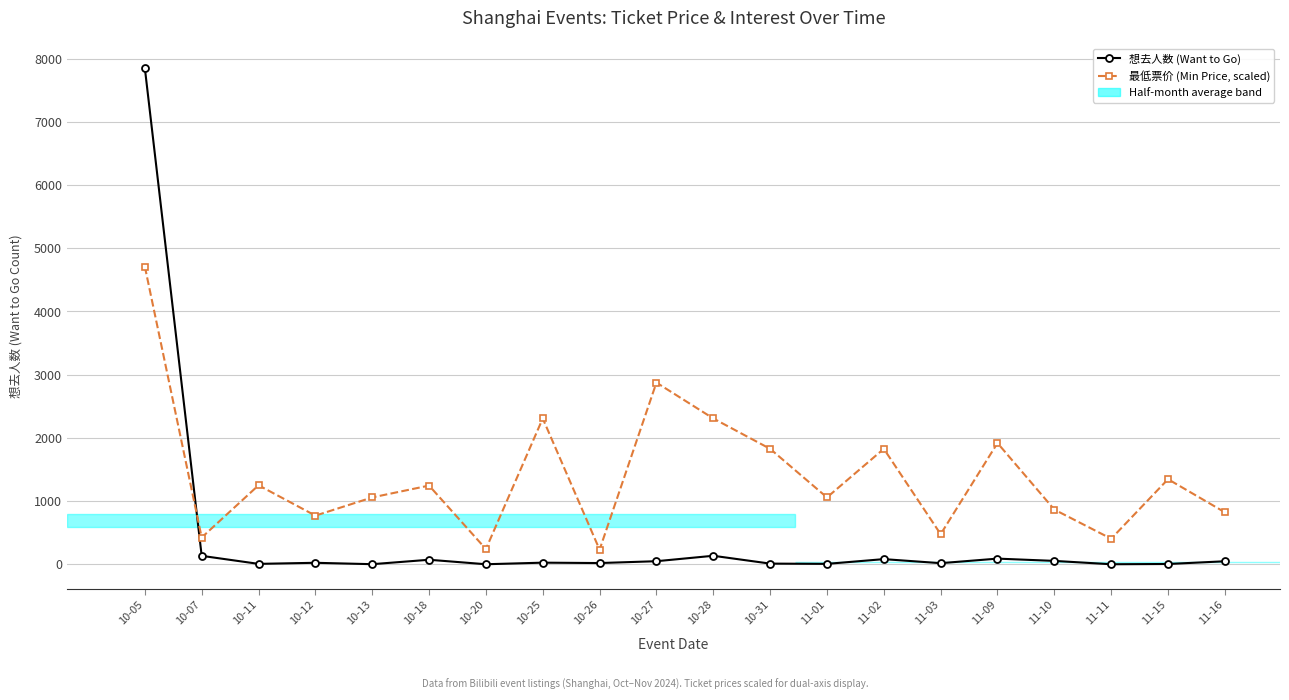

At how many categories does at least one series exceed 3304?

1